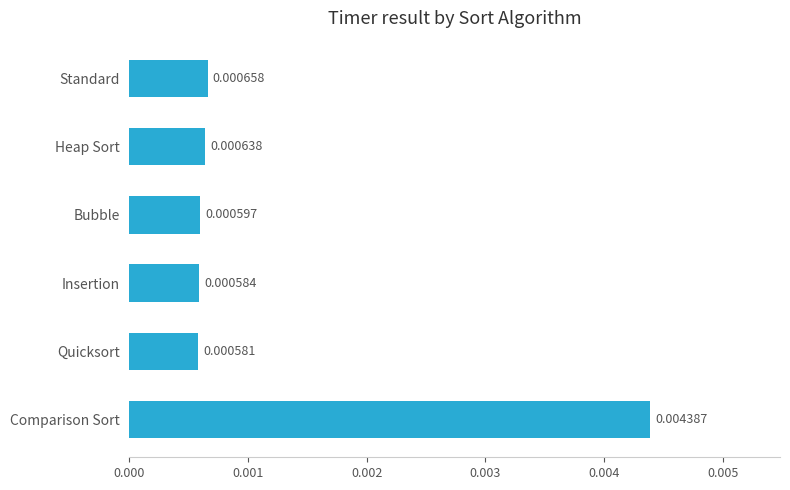

Which has a higher value, Bubble or Insertion?

Bubble